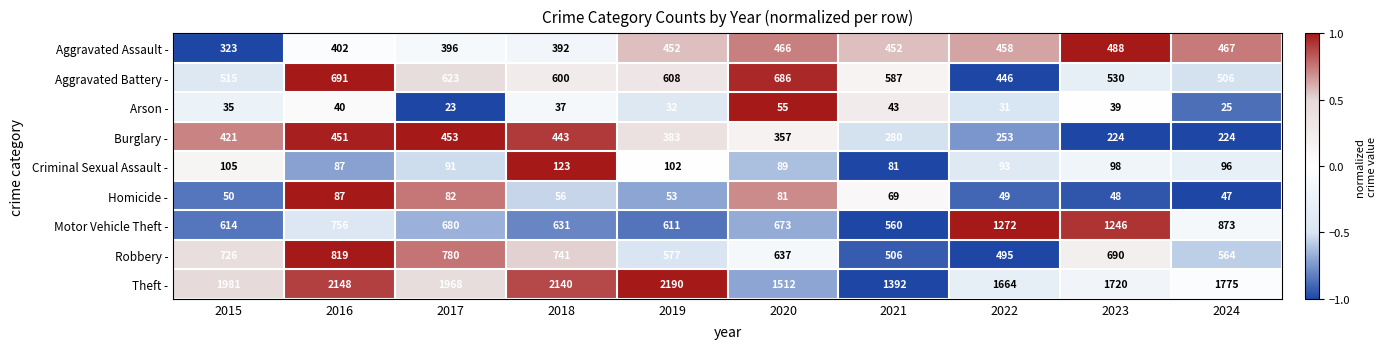

What is the sum of all Criminal Sexual Assault - values?

965